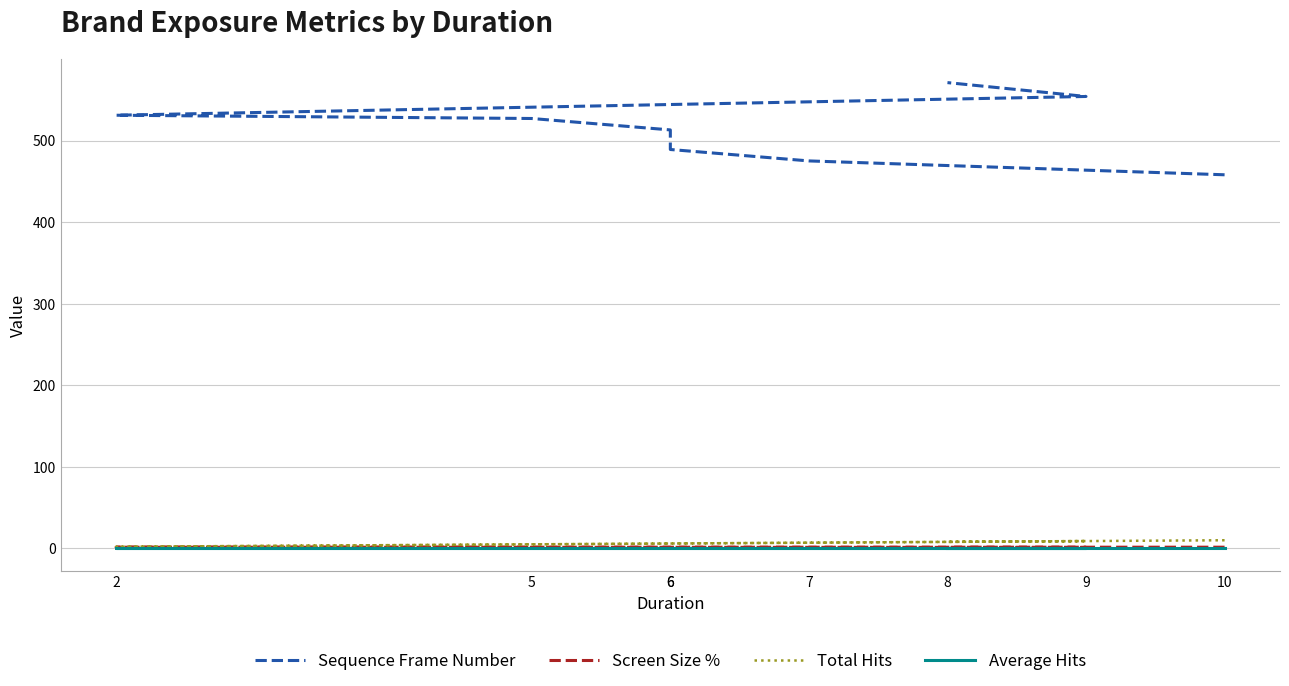

Reading left to right, extract all data points from this chart.

Sequence Frame Number: 10=458.0	7=475.0	6=489.0	6=513.0	5=527.0	2=531.0	9=554.0	8=571.0
Screen Size %: 10=1.5	7=1.4	6=1.4	6=1.4	5=1.4	2=1.4	9=1.2	8=1.2
Total Hits: 10=10.0	7=7.0	6=6.0	6=6.0	5=5.0	2=2.0	9=9.0	8=8.0
Average Hits: 10=1.0	7=1.0	6=1.0	6=1.0	5=1.0	2=1.0	9=1.0	8=1.0